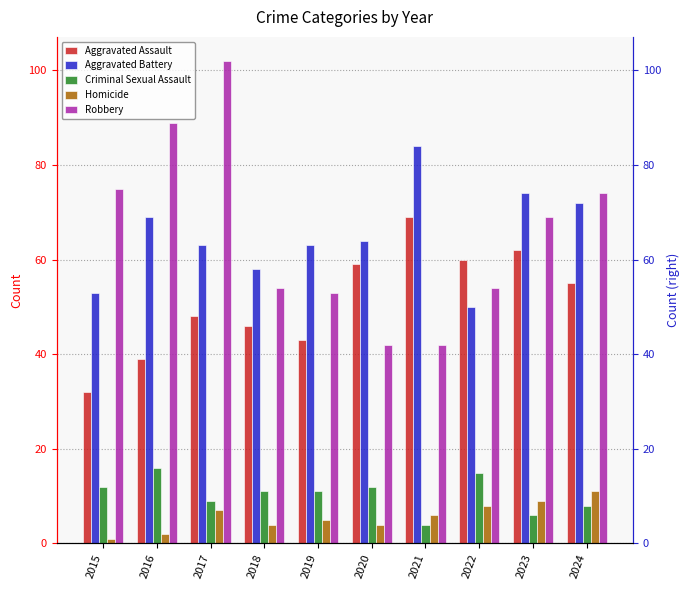

Which label corresponds to the smallest value in the chart?

2015